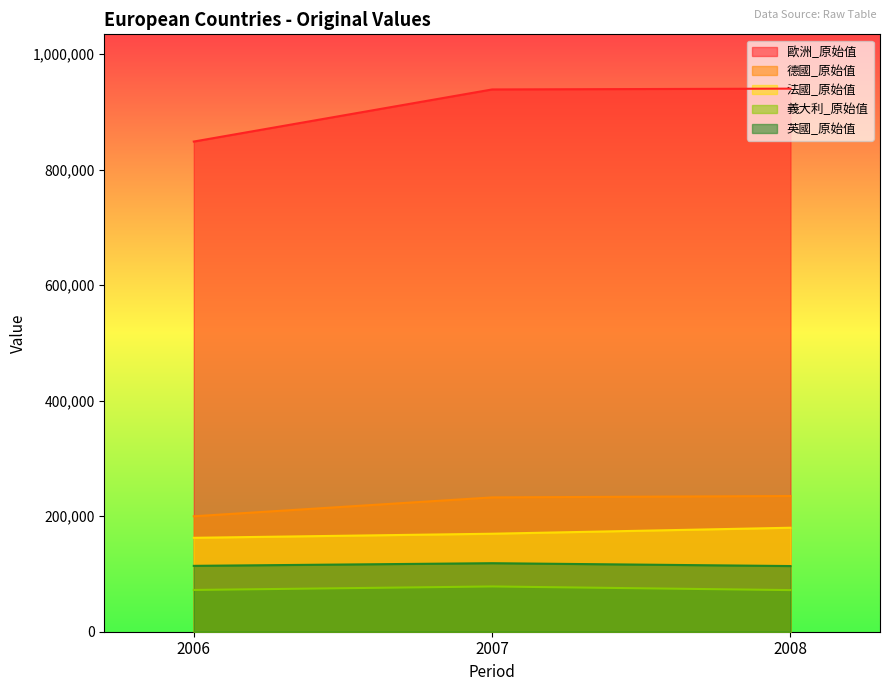

The 德國_原始值 series shows 329896 at 2006. True or false?

False